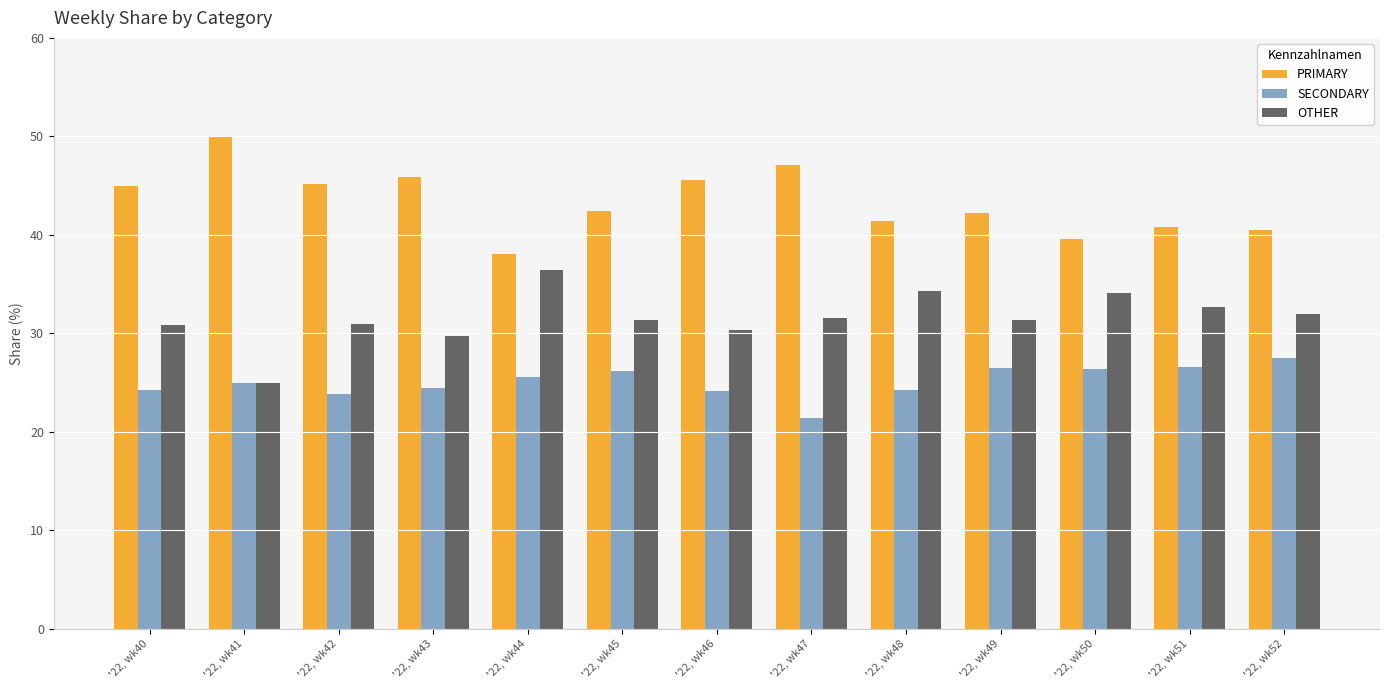

How many data points does each series have?

13